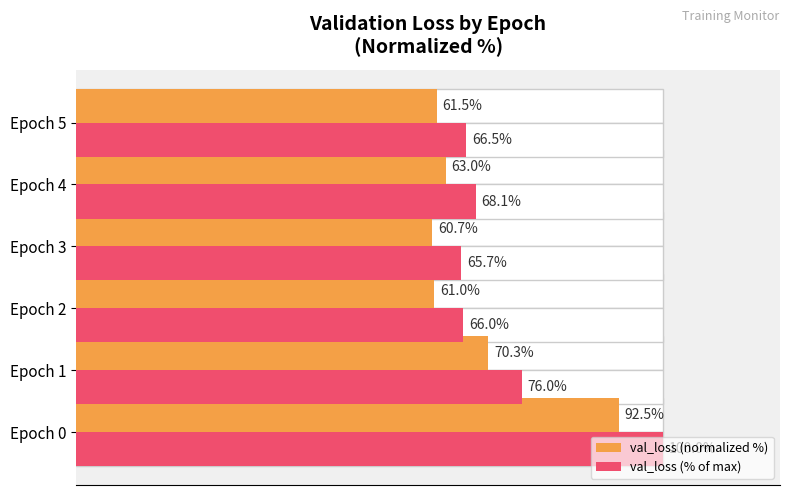

At how many categories does at least one series exceed 75?

2